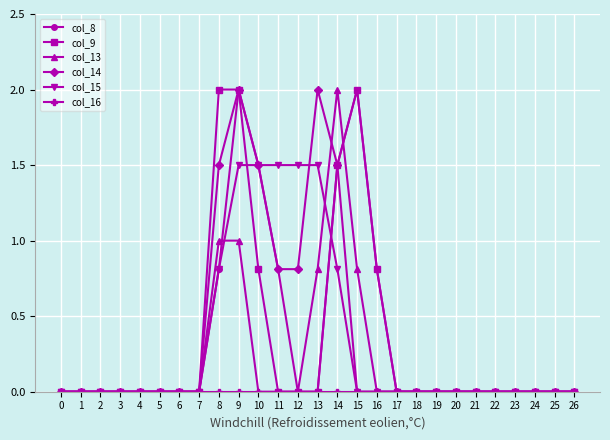

At which category is the sum across all series the highest?

9